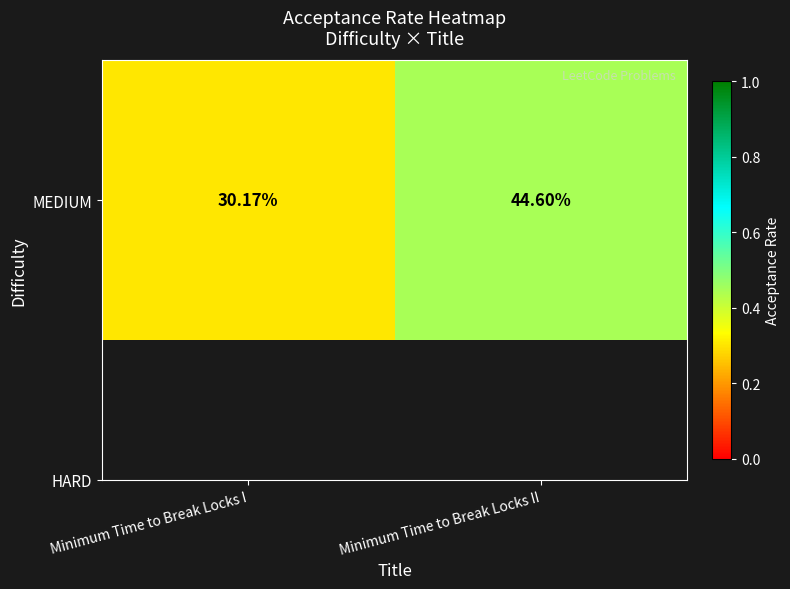

Rank the categories by value from lowest to highest.

Minimum Time to Break Locks I, Minimum Time to Break Locks II